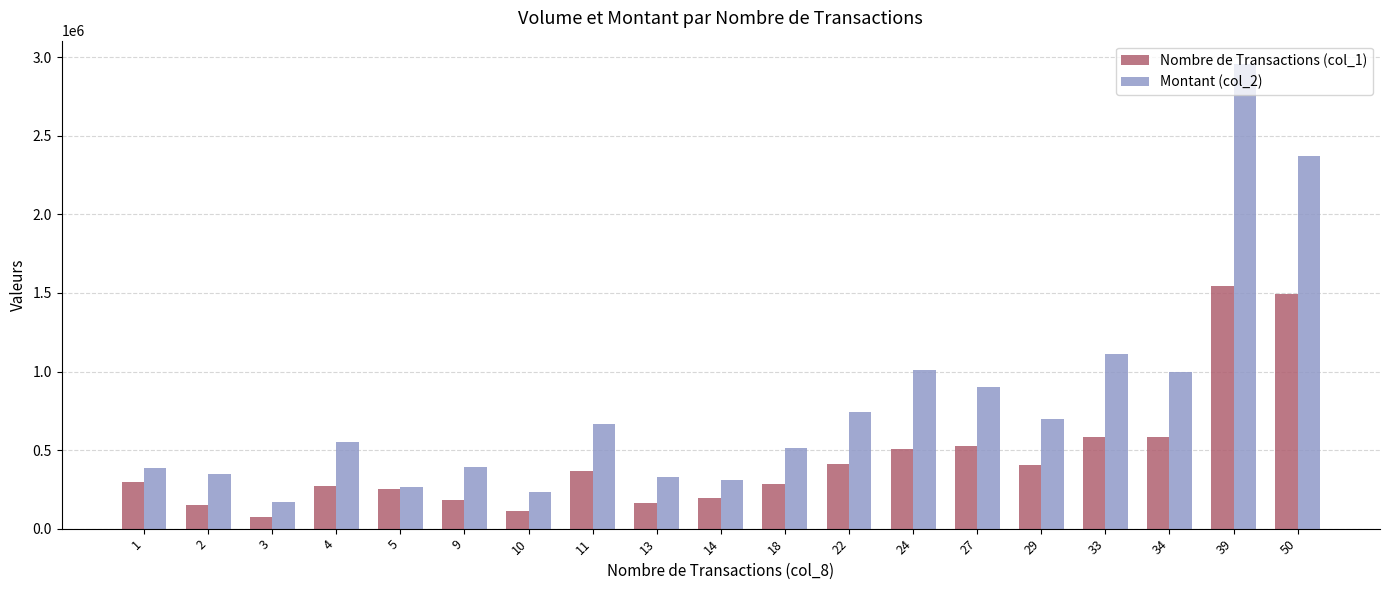

Rank the series by their average value, from highest to lowest.

Montant (col_2), Nombre de Transactions (col_1)